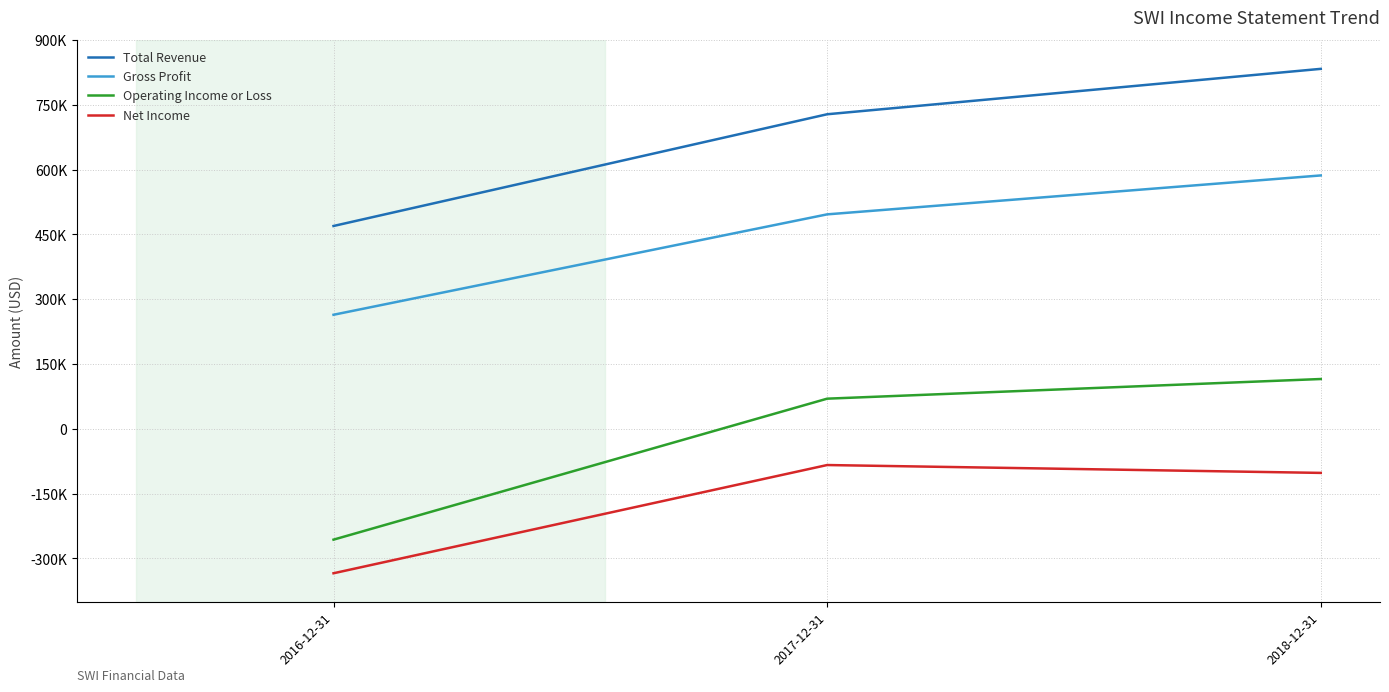

Which has a higher value, 2016-12-31 or 2017-12-31?

2017-12-31